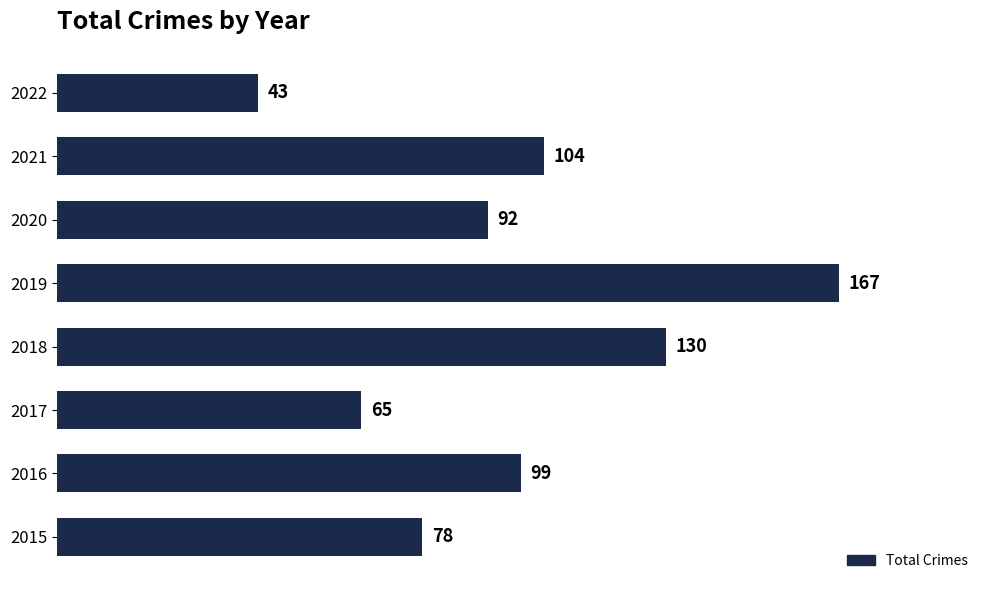

What is the difference between the maximum and minimum values?

124